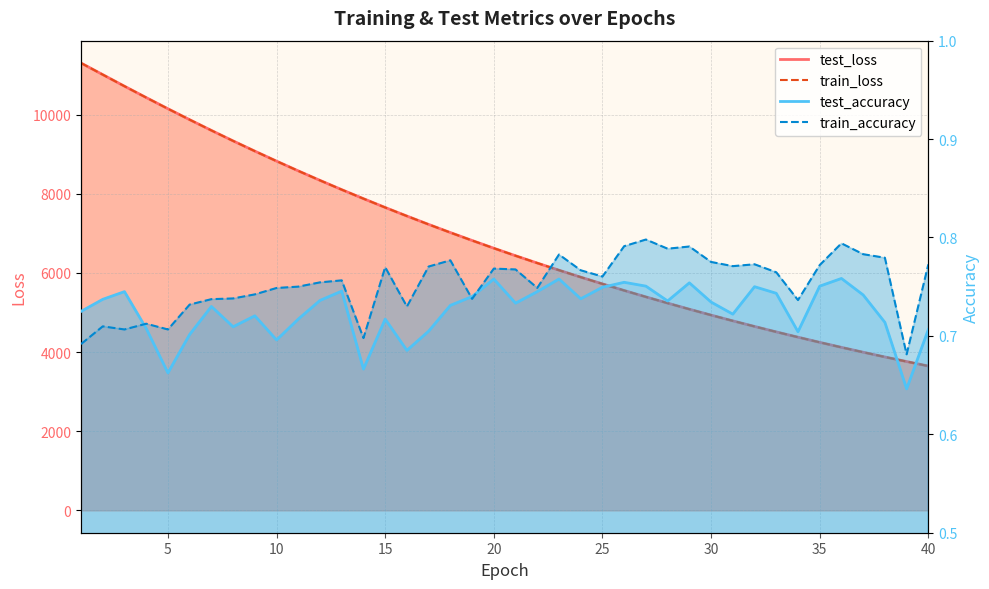

What are all the series names shown in the legend?

test_loss, train_loss, test_accuracy, train_accuracy